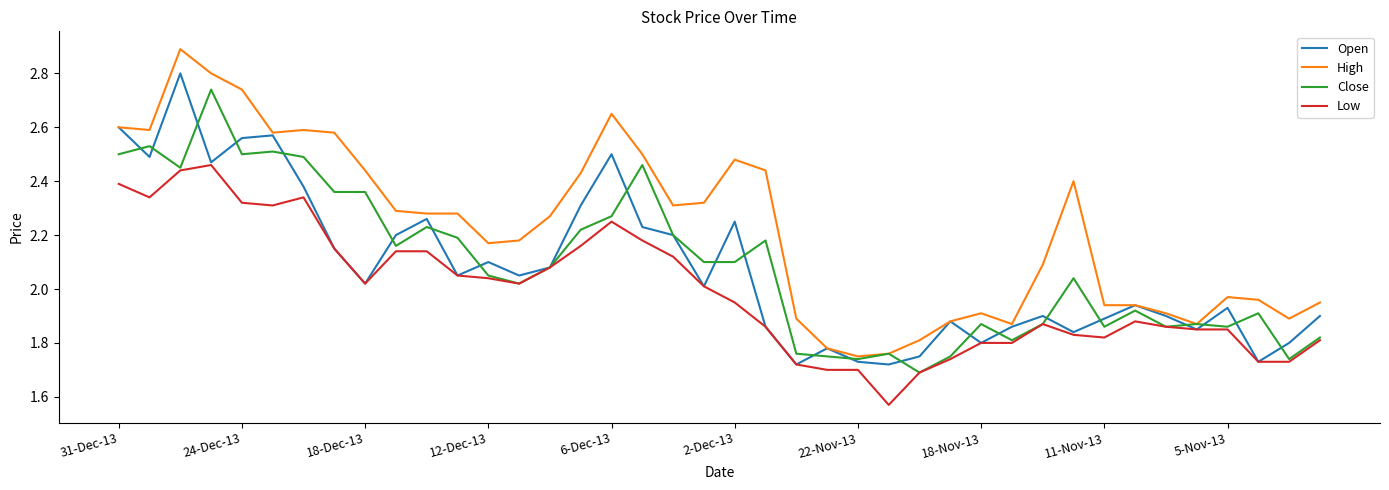

Rank the series by their maximum value, from highest to lowest.

High, Open, Close, Low